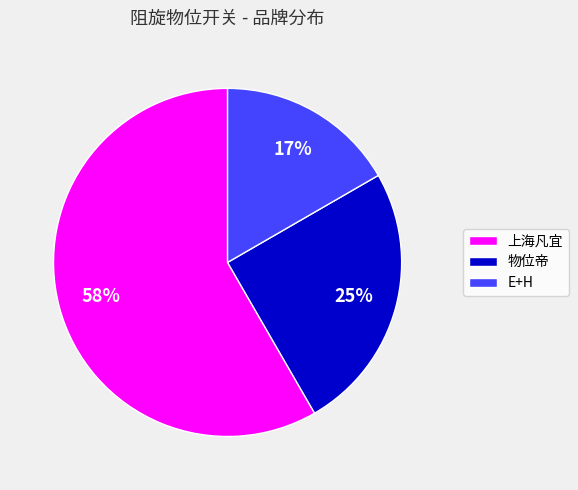

True or false: 上海凡宜 accounts for 58% of the total.

True